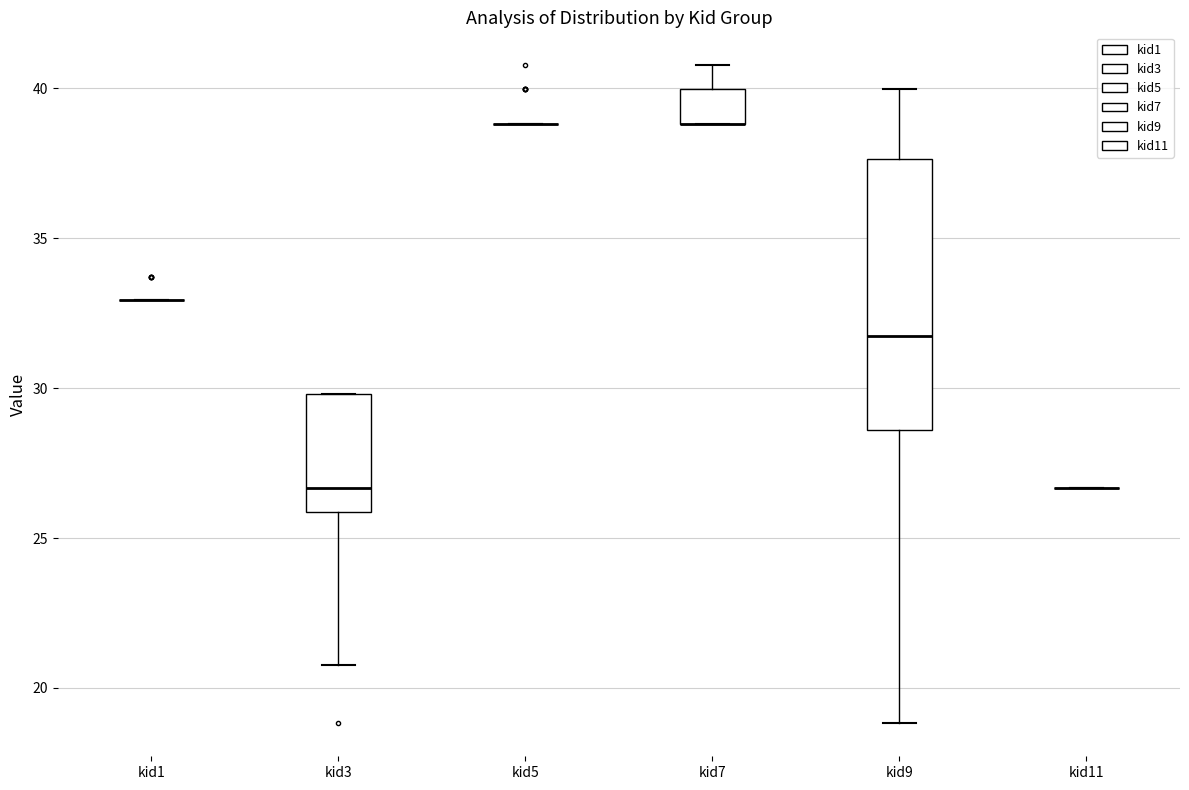

Reading left to right, read every box against the y-axis: the position of its median line, the range the box covers, and the ends of its whiskers. The values are not printed on the chart, so give them approximately, as read against the axis.

kid1: box collapsed to a line at 33.0, whiskers 33.0 to 33.0
kid3: median 26.5, box 26.0 to 30.0, whiskers 21.0 to 30.0
kid5: box collapsed to a line at 39.0, whiskers 39.0 to 39.0
kid7: median 39.0 (drawn on the box's lower edge), box 39.0 to 40.0, whiskers 39.0 to 41.0
kid9: median 32.0, box 28.5 to 37.5, whiskers 19.0 to 40.0
kid11: box collapsed to a line at 26.5, whiskers 26.5 to 26.5